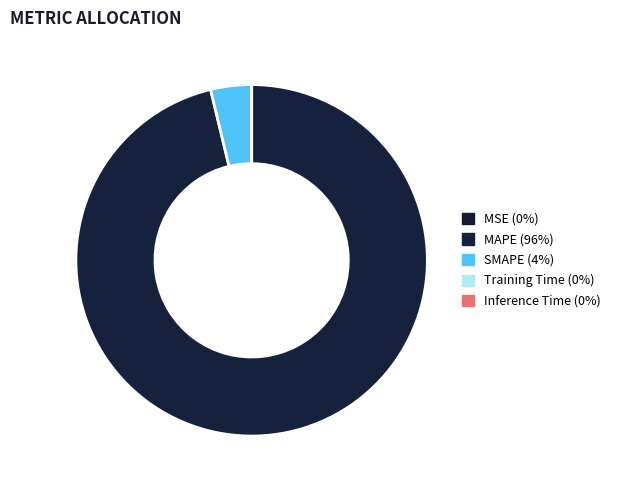

What percentage is NOT represented by MAPE?

3.8%